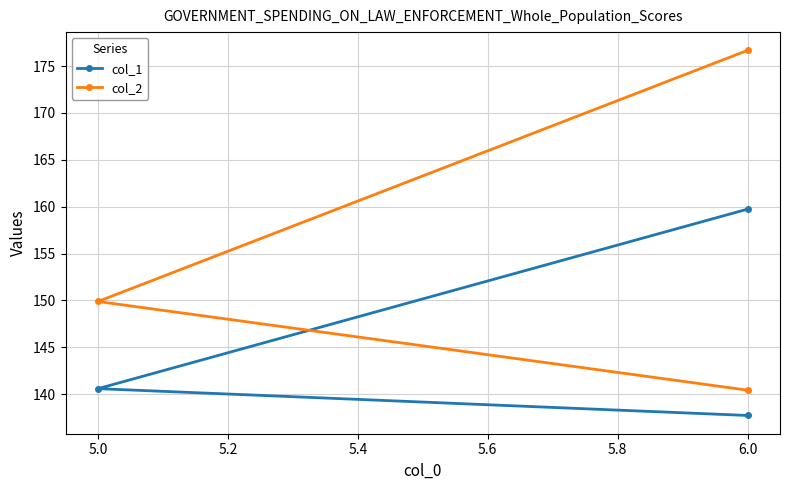

What is the highest value of the col_1 series?

159.7